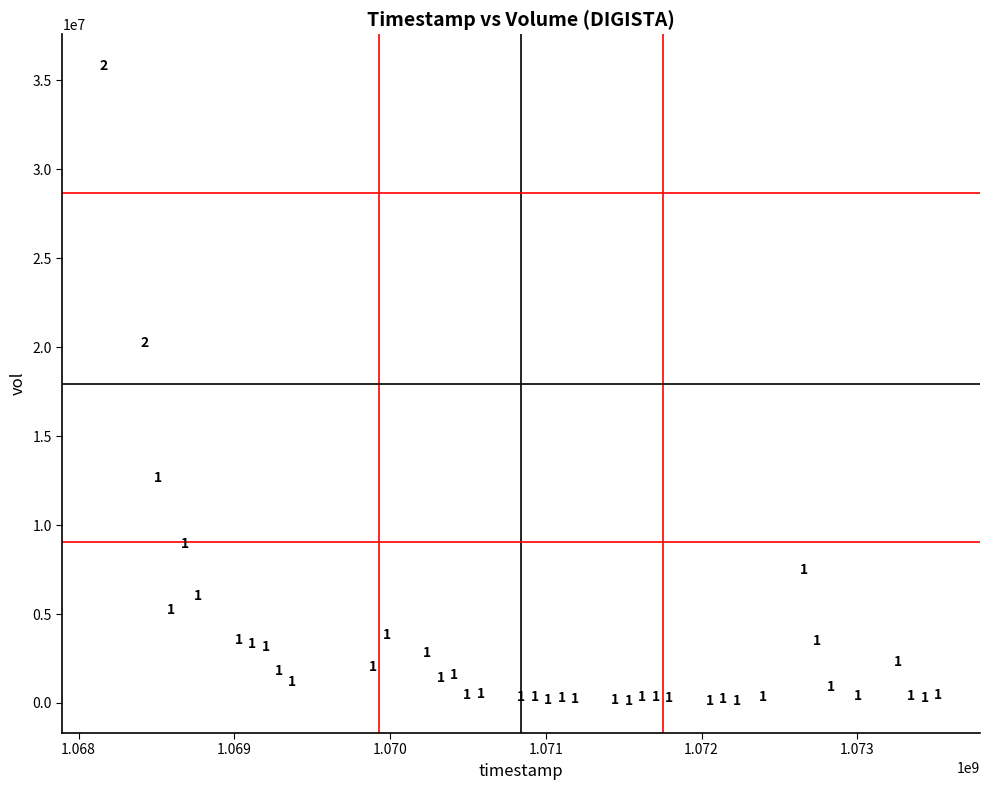

What is the range of Y values (max minus min)?

35705125